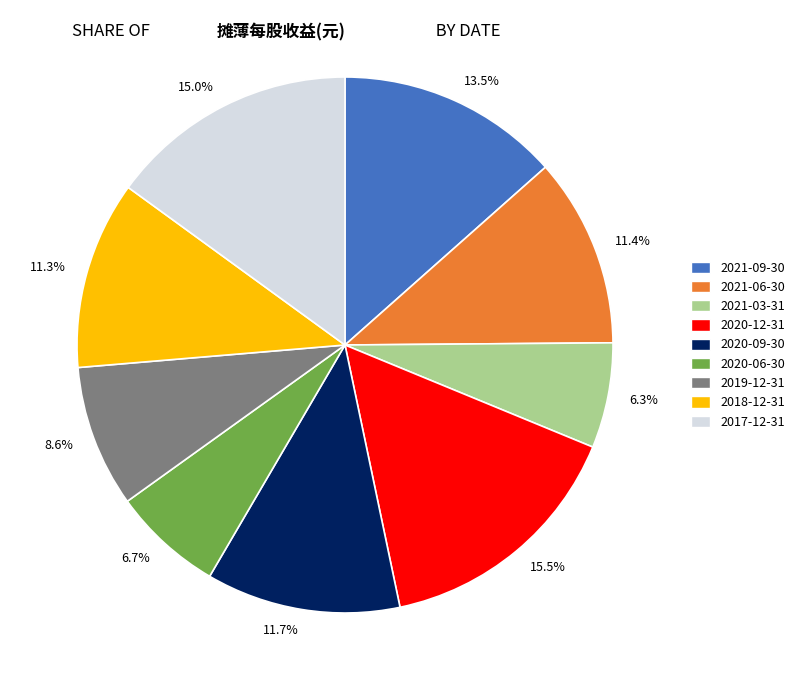

Approximately how many times larger is the value at 13.5% compared to 11.4%?

1.2